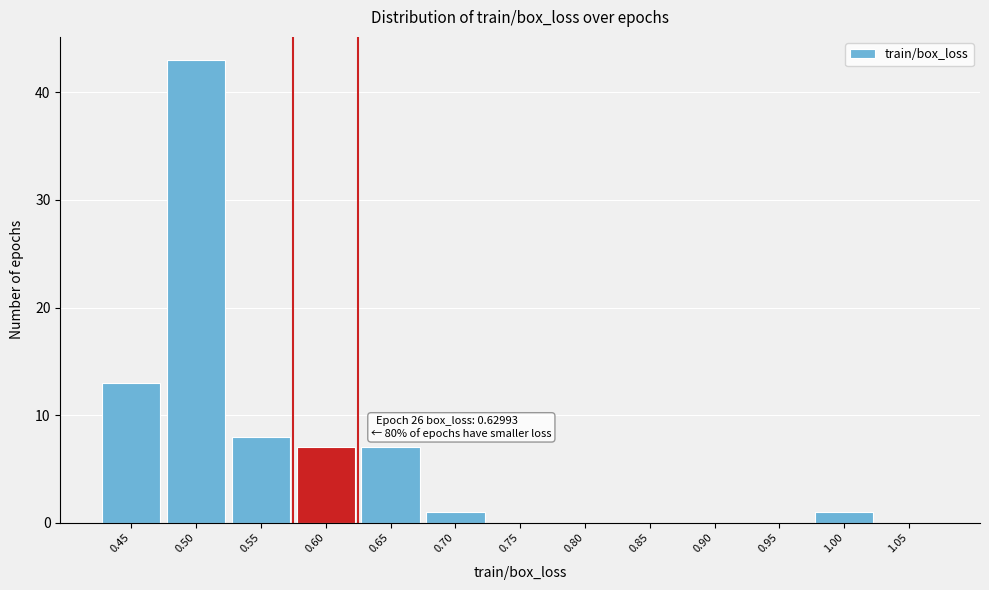

Reading left to right, transcribe all the data shown in this chart.

0.45=13	0.50=43	0.55=8	0.60=7	0.65=7	0.70=1	0.75=0	0.80=0	0.85=0	0.90=0	0.95=0	1.00=1	1.05=0